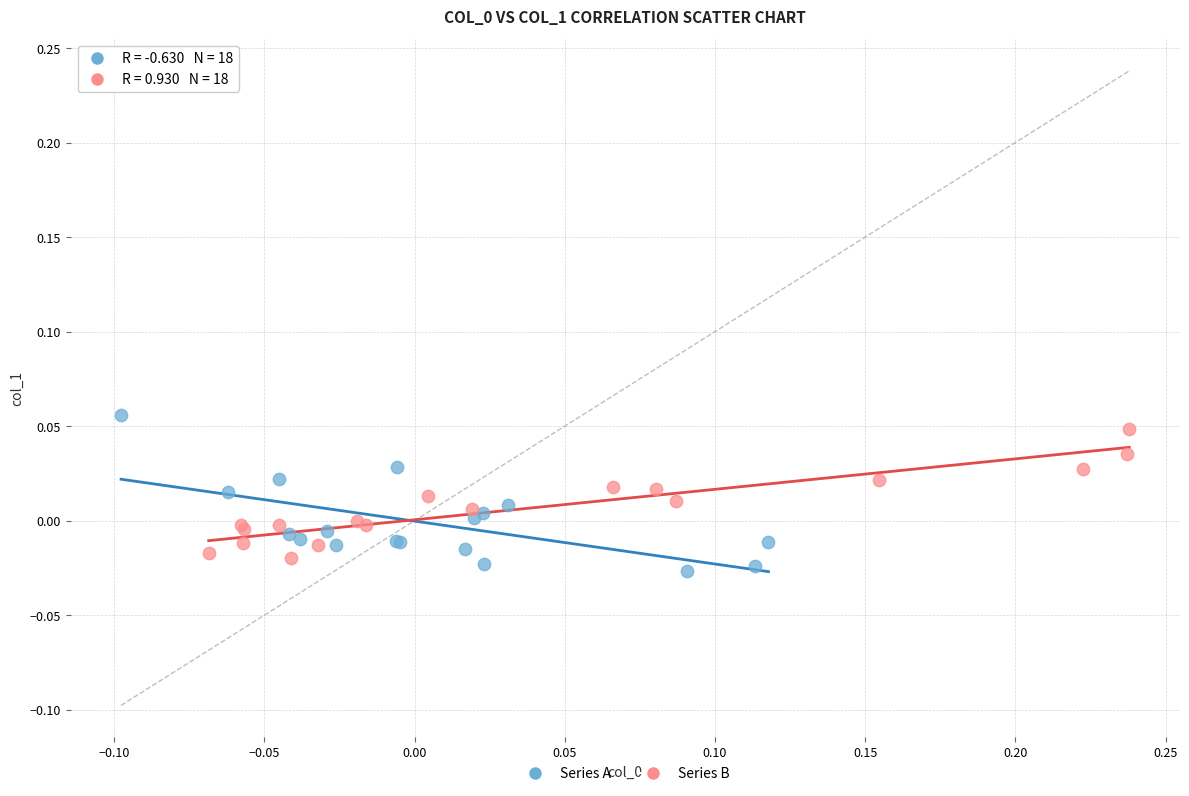

Which series contains the highest Y value?

Series A